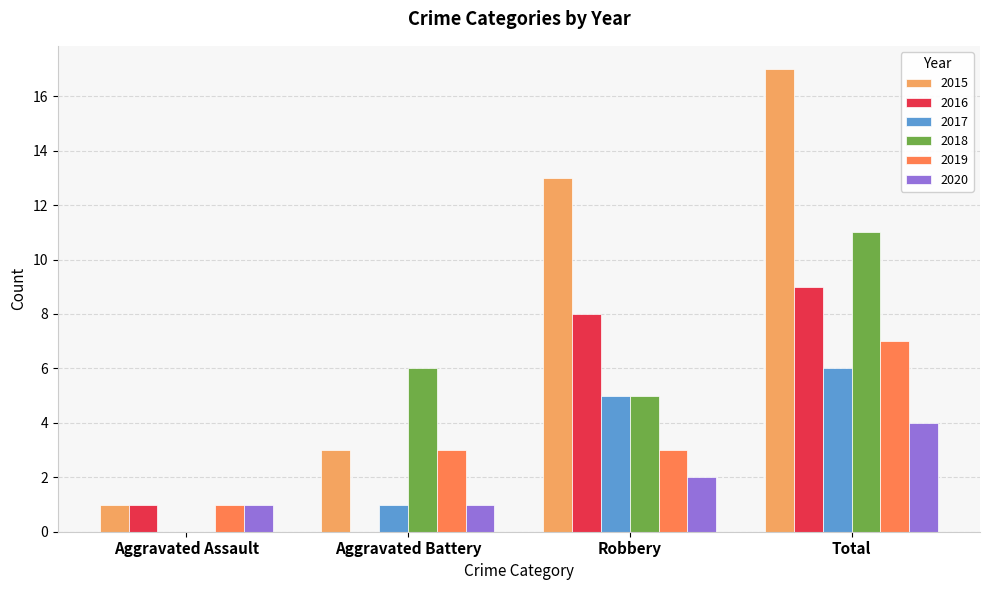

The value of 2015 at Aggravated Assault is 2. True or false?

False